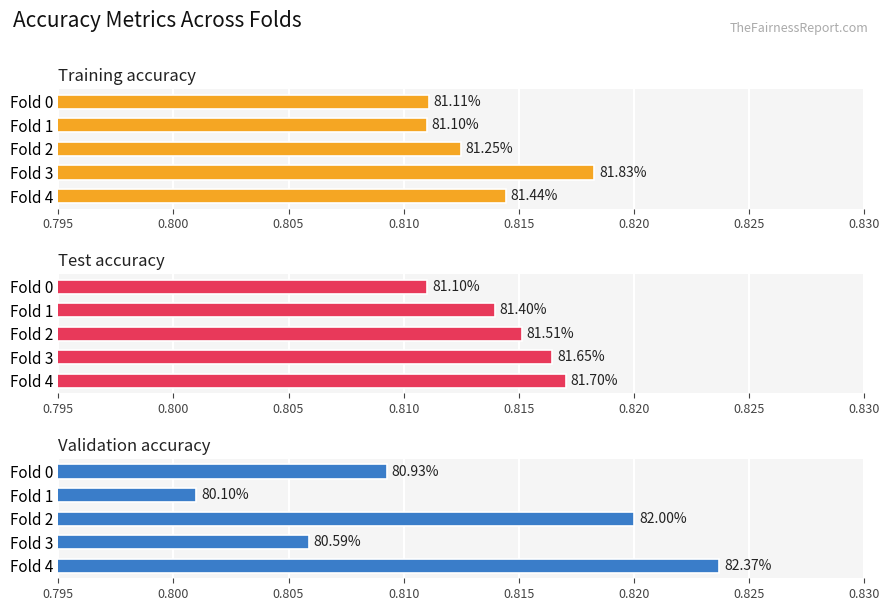

What is the value of the Training accuracy bar at the 3rd from the left?

0.8